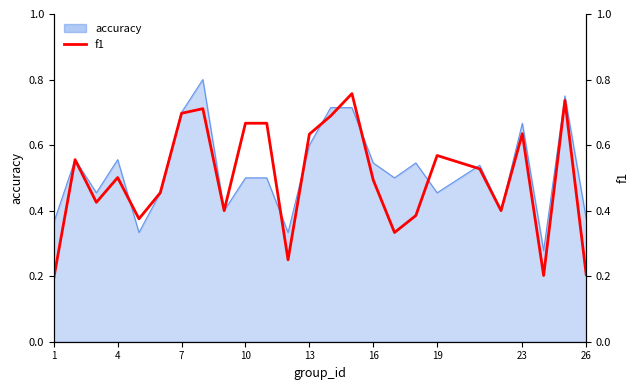

What is the smallest value displayed?

0.2